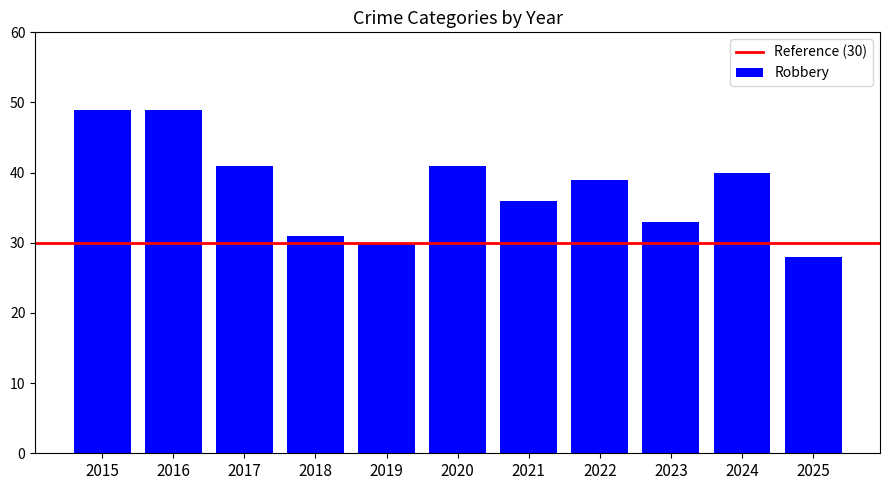

What is the value of the 5th bar from the left?

30